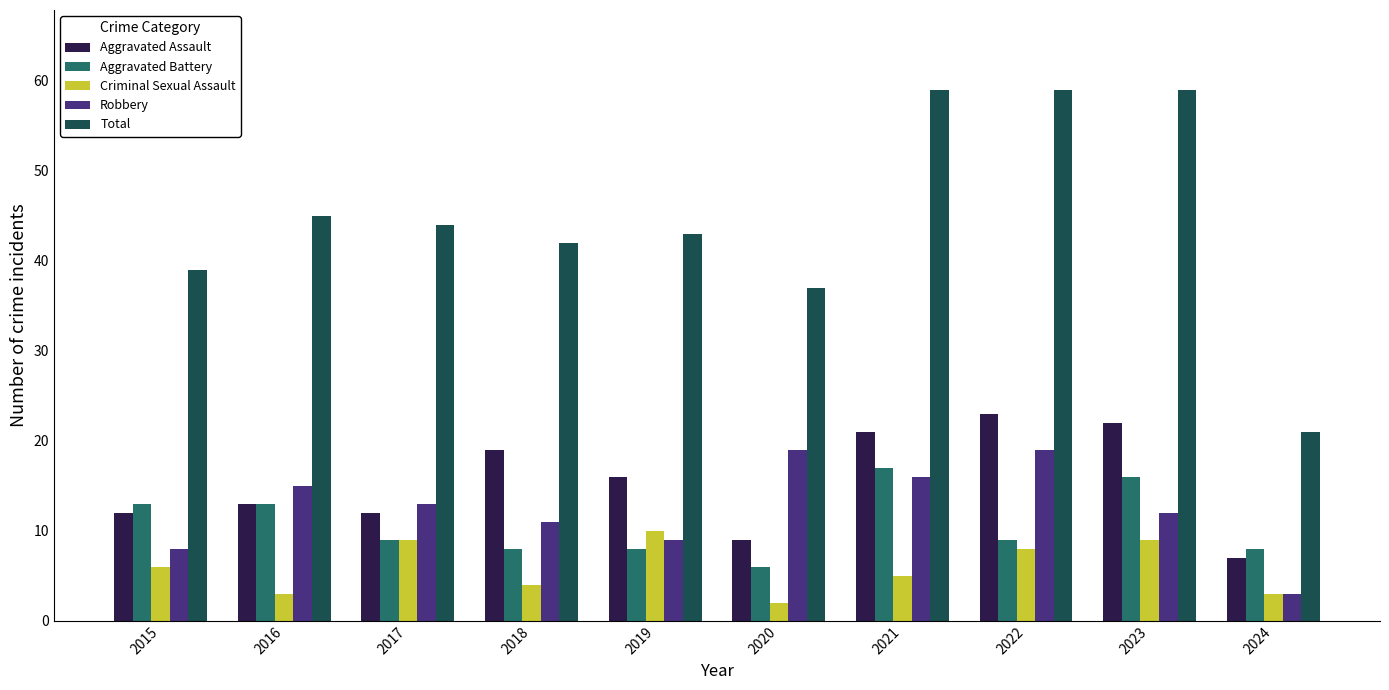

Reading left to right, extract all data points from this chart.

Aggravated Assault: 12	13	12	19	16	9	21	23	22	7
Aggravated Battery: 13	13	9	8	8	6	17	9	16	8
Criminal Sexual Assault: 6	3	9	4	10	2	5	8	9	3
Robbery: 8	15	13	11	9	19	16	19	12	3
Total: 39	45	44	42	43	37	59	59	59	21